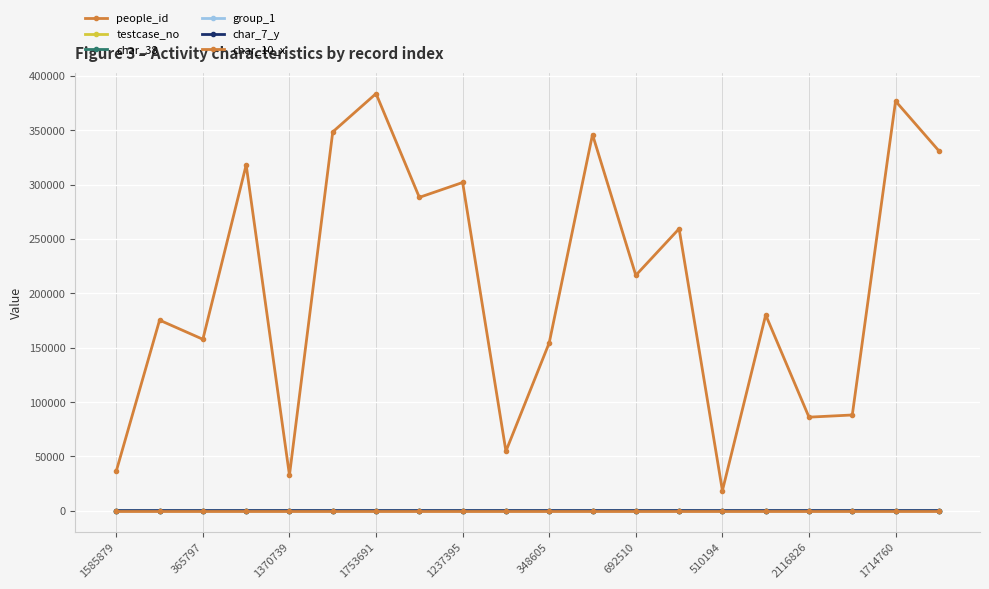

Does the chart have visible grid lines?

Yes